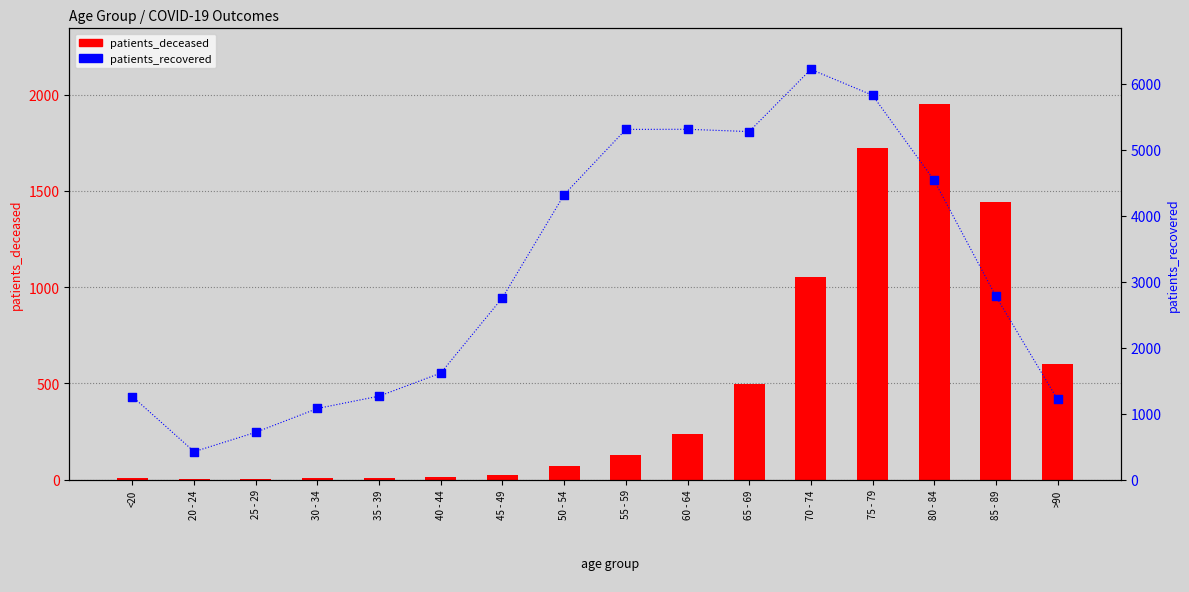

Which series reaches the minimum Y coordinate?

patients_deceased